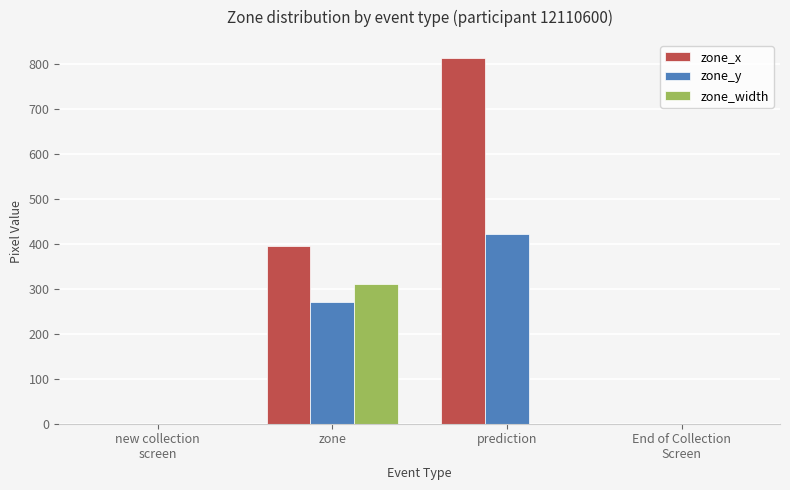

What value does the zone_x series have at zone?

394.8